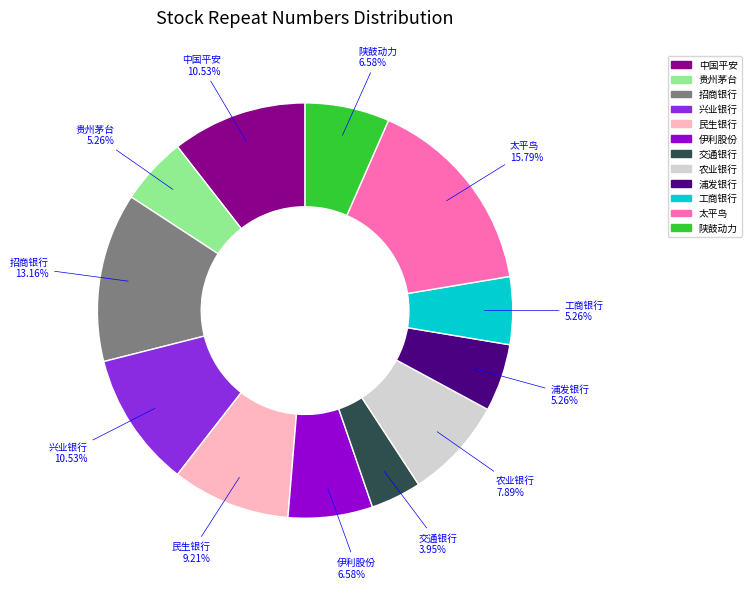

What percentage is the 交通银行 slice, to the nearest percent?

4%